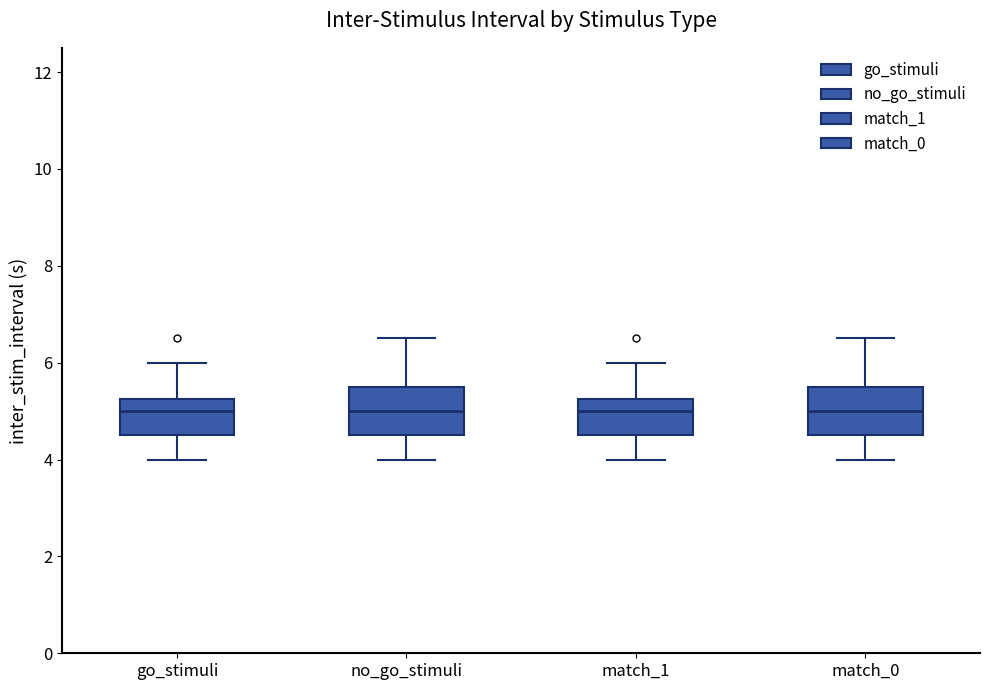

Reading left to right, read every box against the y-axis: the position of its median line, the range the box covers, and the ends of its whiskers. The values are not printed on the chart, so give them approximately, as read against the axis.

go_stimuli: median 5.0, box 4.6 to 5.2, whiskers 4.0 to 6.0
no_go_stimuli: median 5.0, box 4.6 to 5.6, whiskers 4.0 to 6.6
match_1: median 5.0, box 4.6 to 5.2, whiskers 4.0 to 6.0
match_0: median 5.0, box 4.6 to 5.6, whiskers 4.0 to 6.6